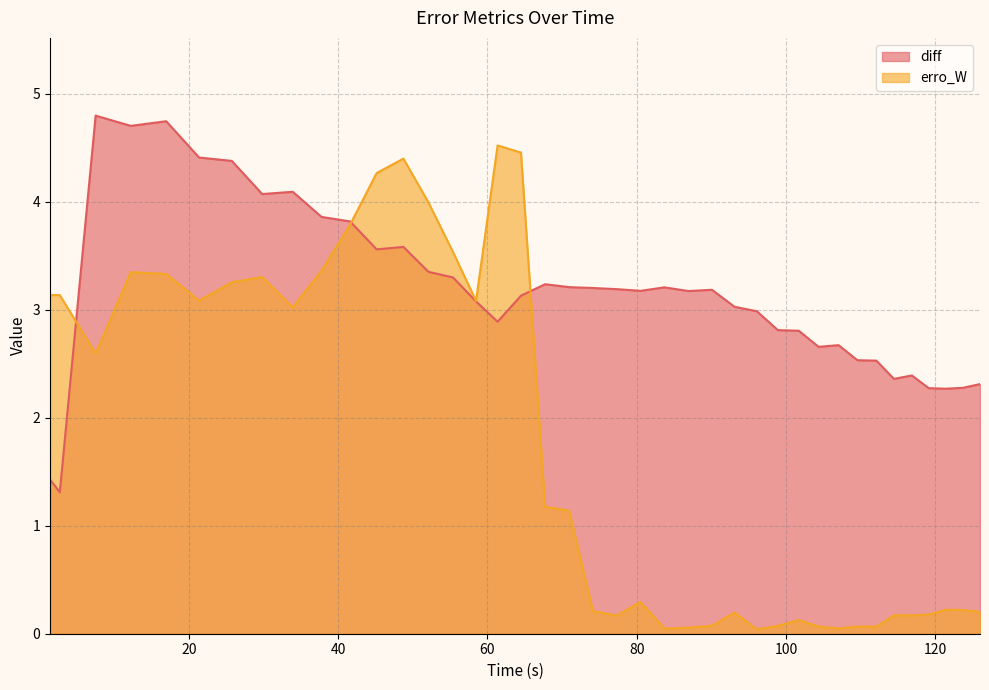

What is the minimum value for diff?

1.3